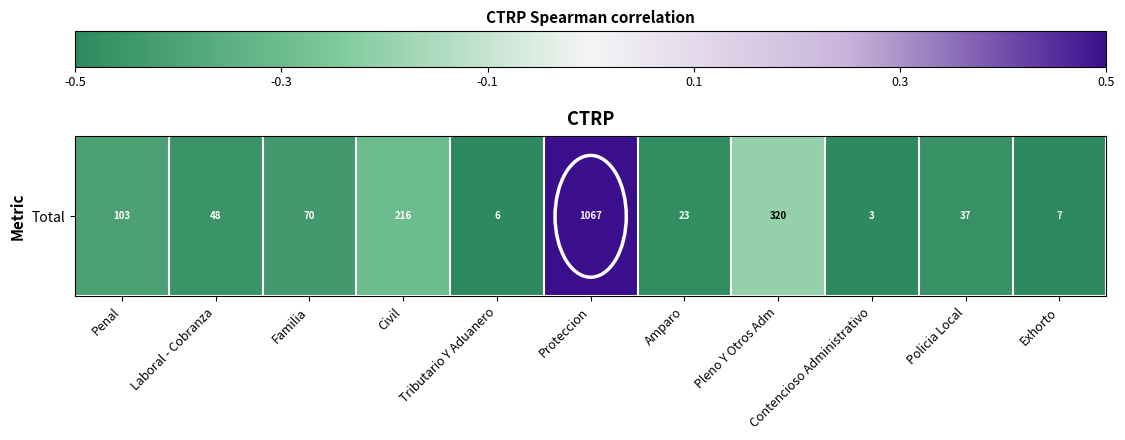

What is the greatest value displayed?

0.5